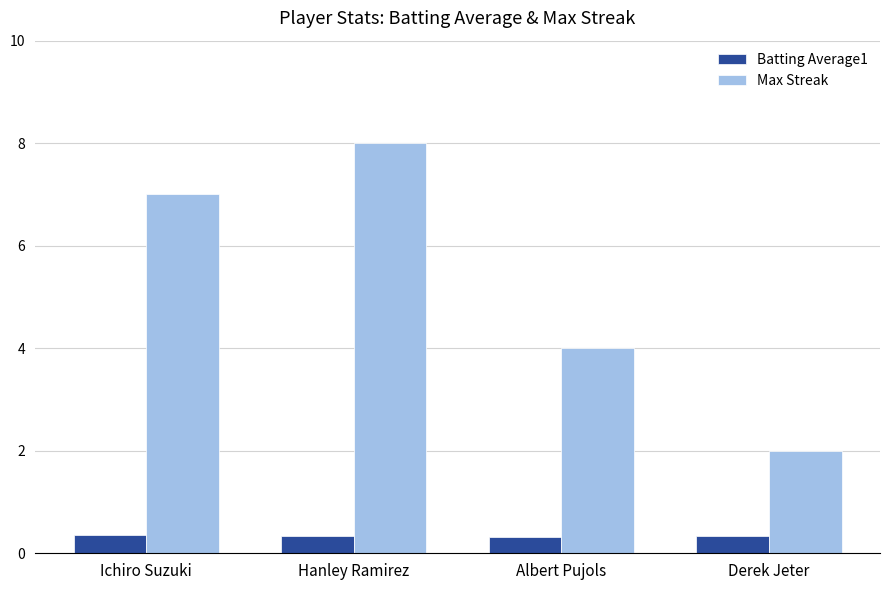

What value does the Max Streak series have at Hanley Ramirez?

8.0